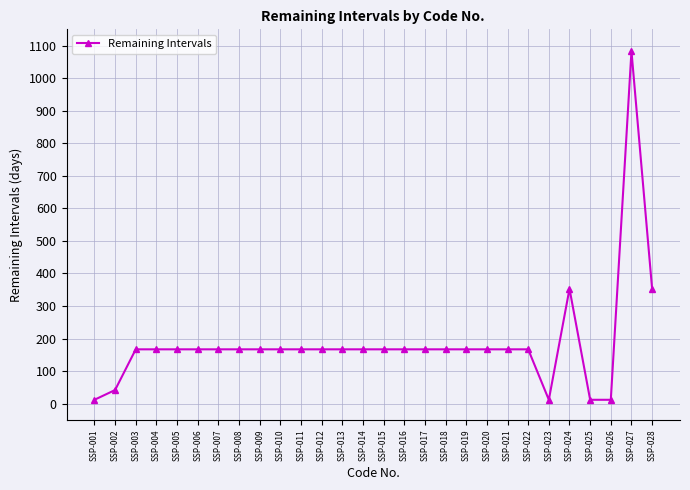

What is the ratio of the value at SSP-018 to the value at SSP-006?

1.0